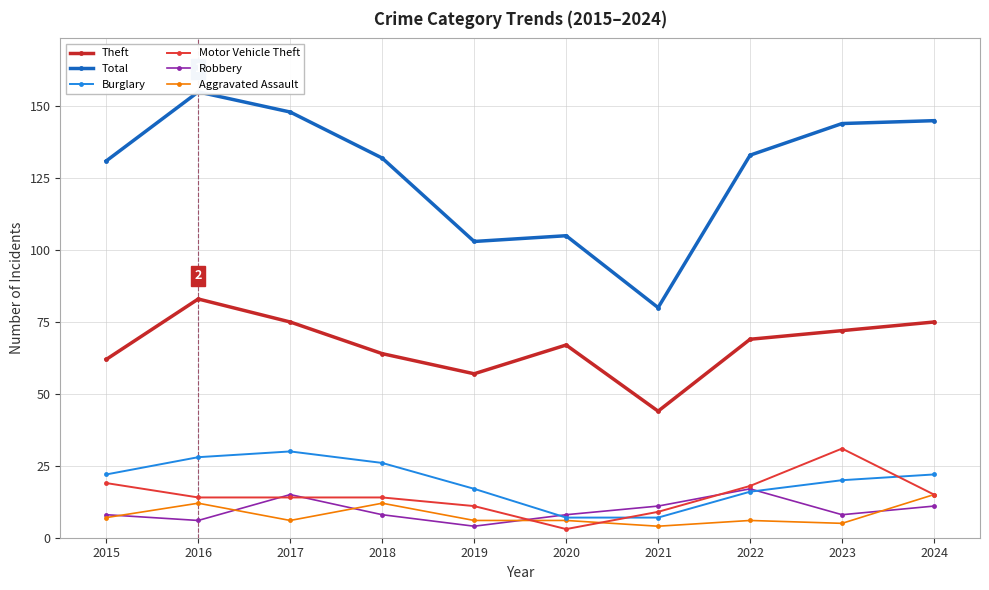

How many values in the Burglary series exceed 22?

3